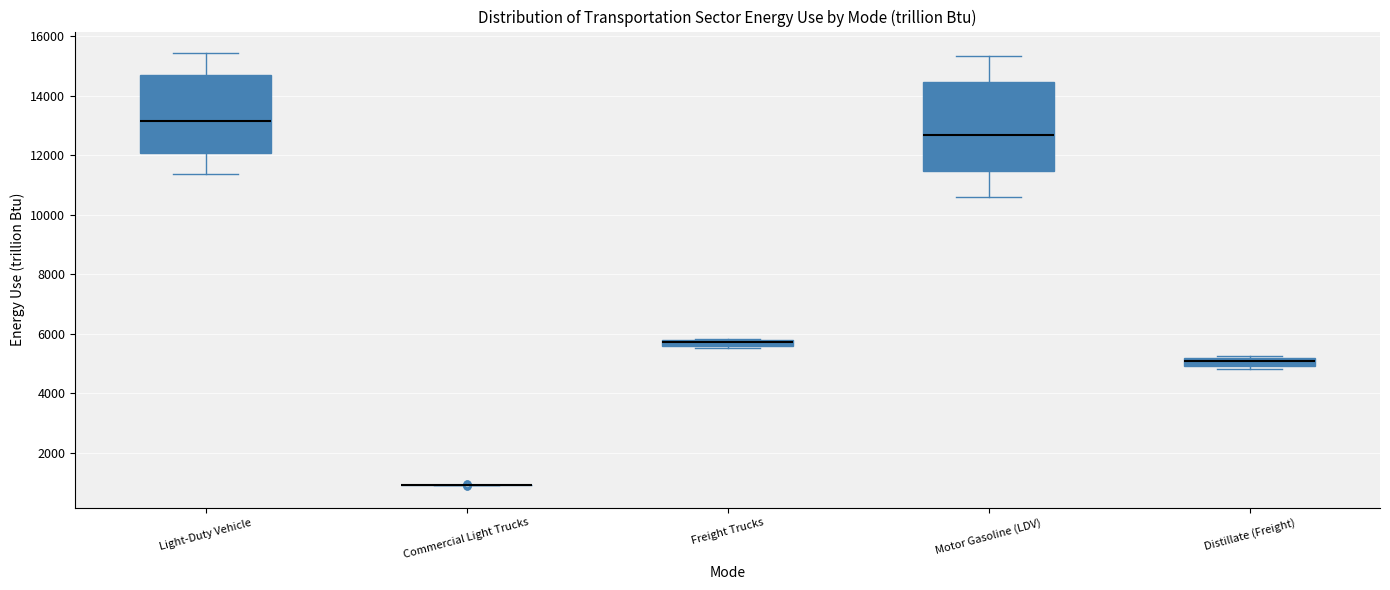

Which box is the tallest, from its lower edge to its upper edge?

Motor Gasoline (LDV)